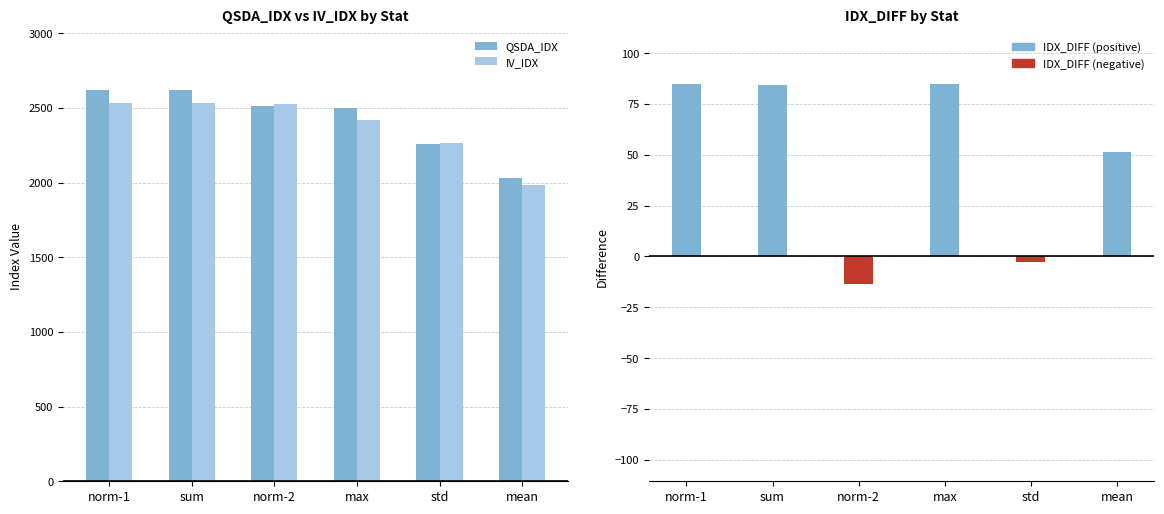

What is the value of the QSDA_IDX bar at the 1st from the left?

2617.5